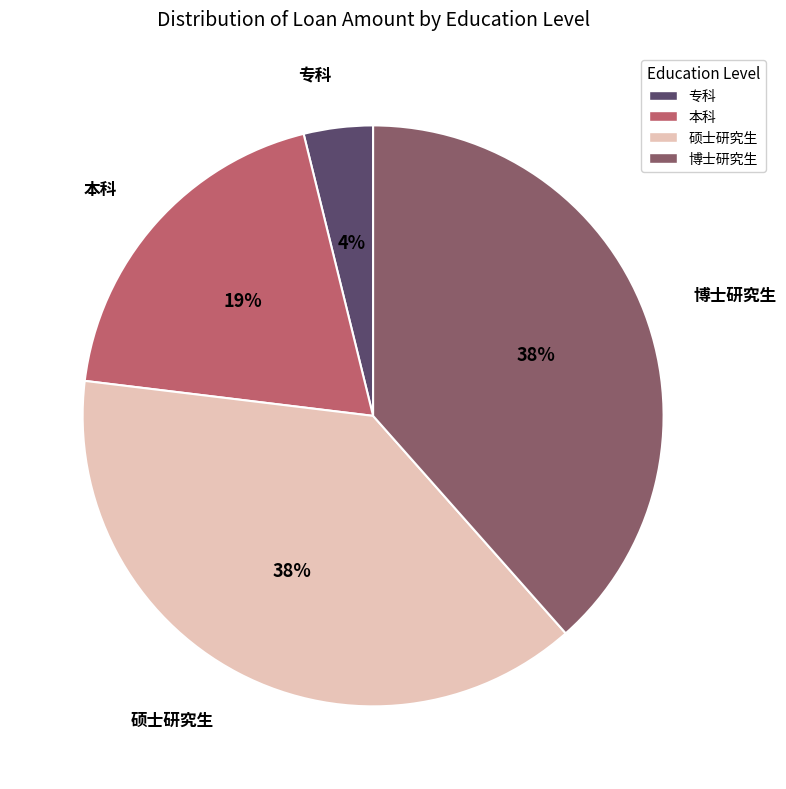

To the nearest percent, what portion does 本科 represent?

19%